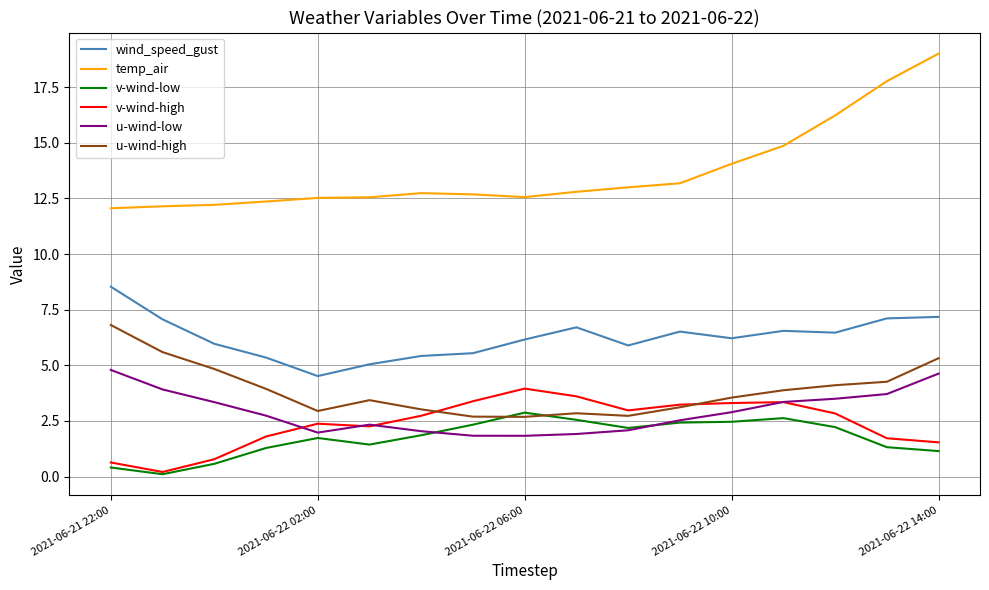

List the series in order of their peak value, highest first.

temp_air, wind_speed_gust, u-wind-high, u-wind-low, v-wind-high, v-wind-low